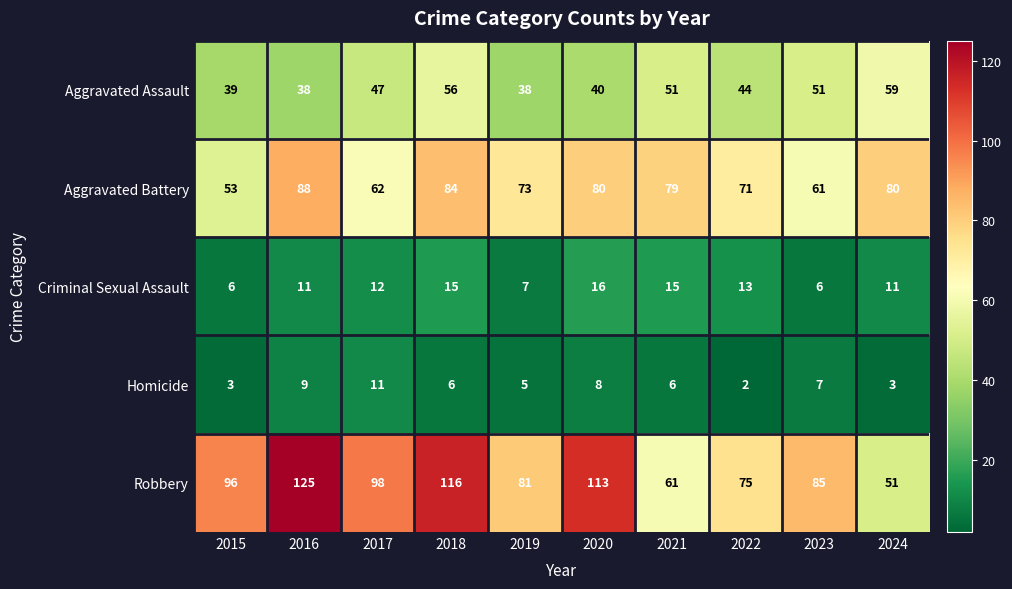

How many data points in Robbery are less than 96?

5